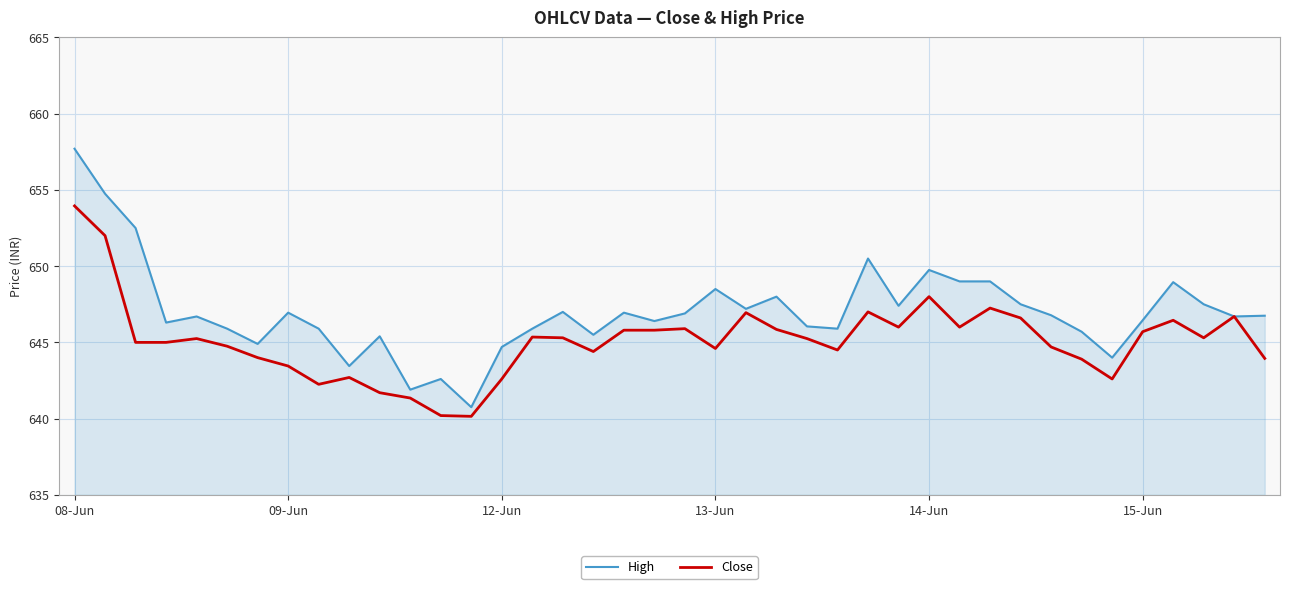

List the series in order of their peak value, lowest first.

Close, High